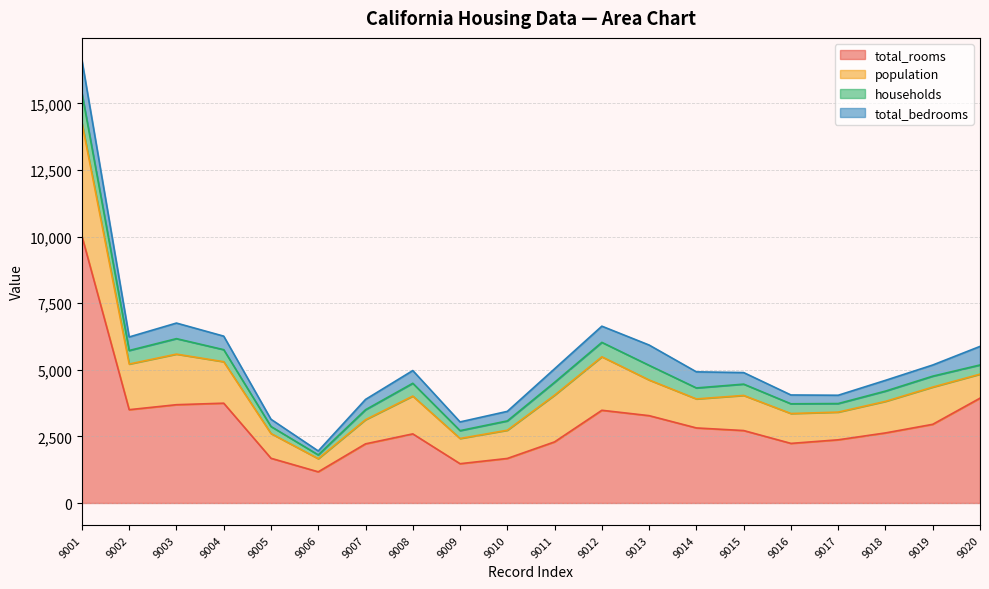

Which has a higher value, 9007 or 9019?

9019